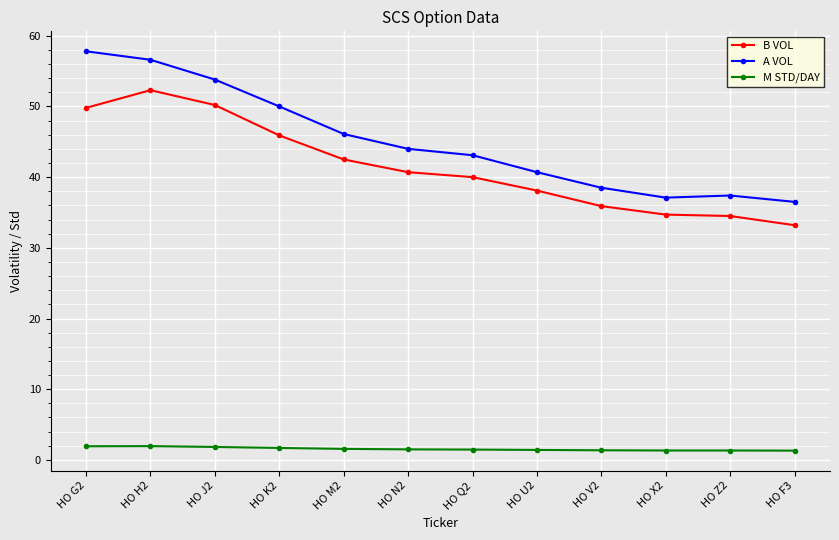

What is the approximate value of B VOL at HO N2?

40.7